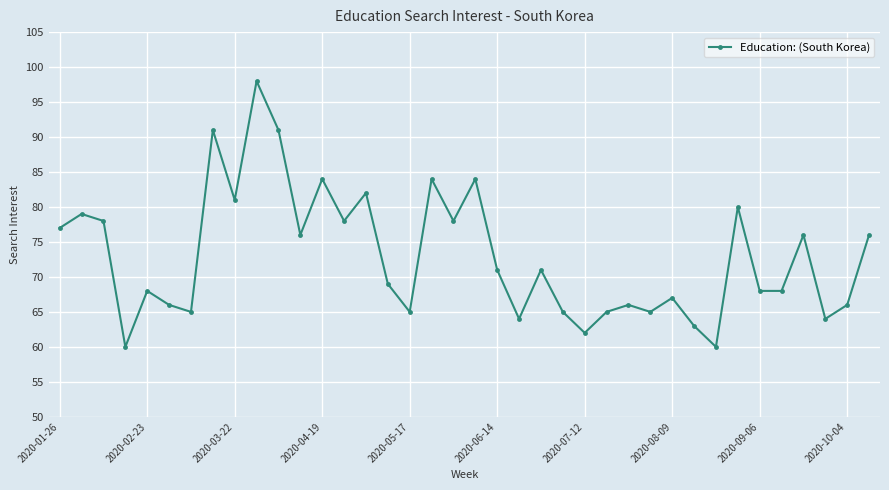

How many interior local peaks (higher than both neighbors) does the data have?

13